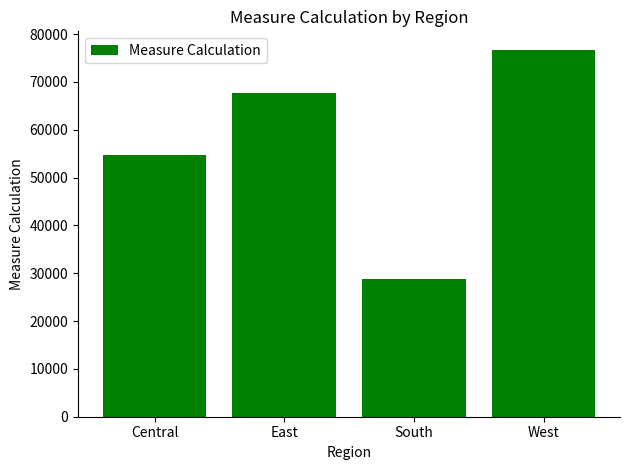

At which label is the value closest to 52810?

Central